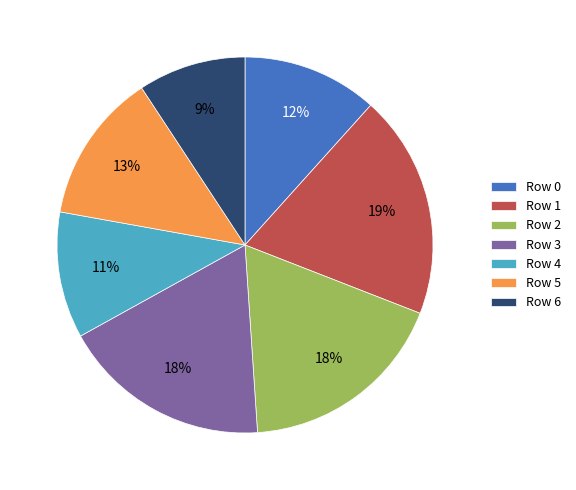

How many segments does this pie chart have?

7